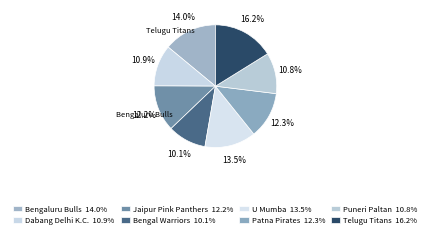

How many segments does this pie chart have?

8